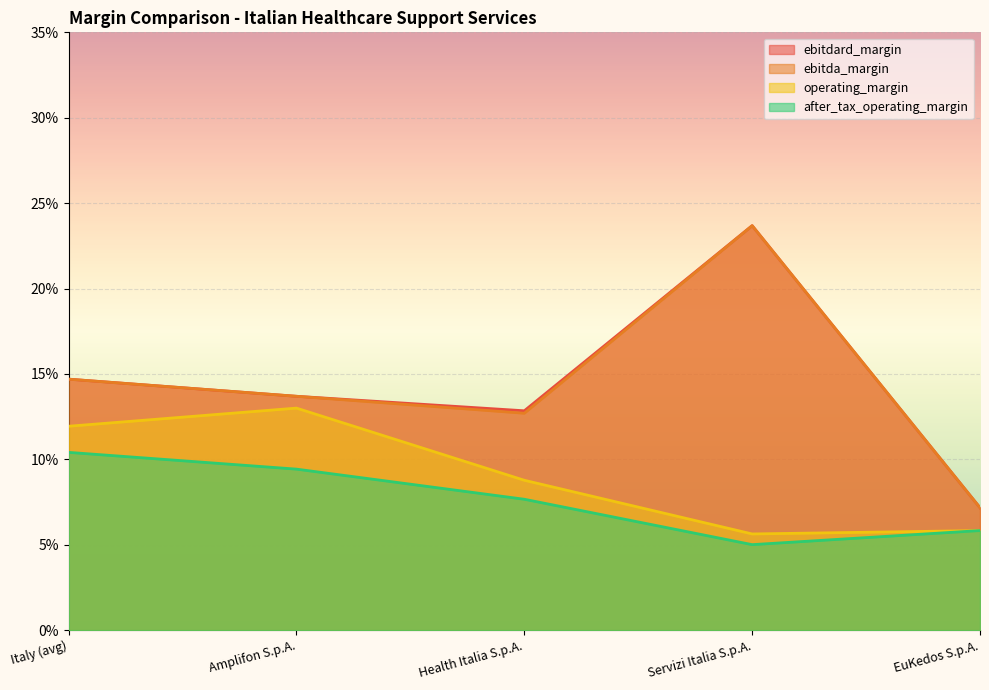

Count the operating_margin values in the range 0 to 1.

5